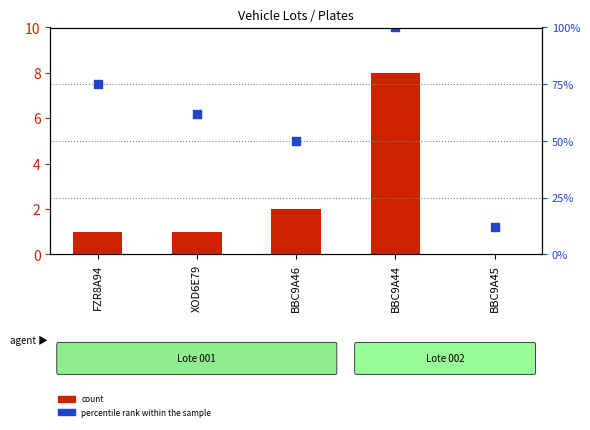

At how many categories does at least one series exceed 30?

4